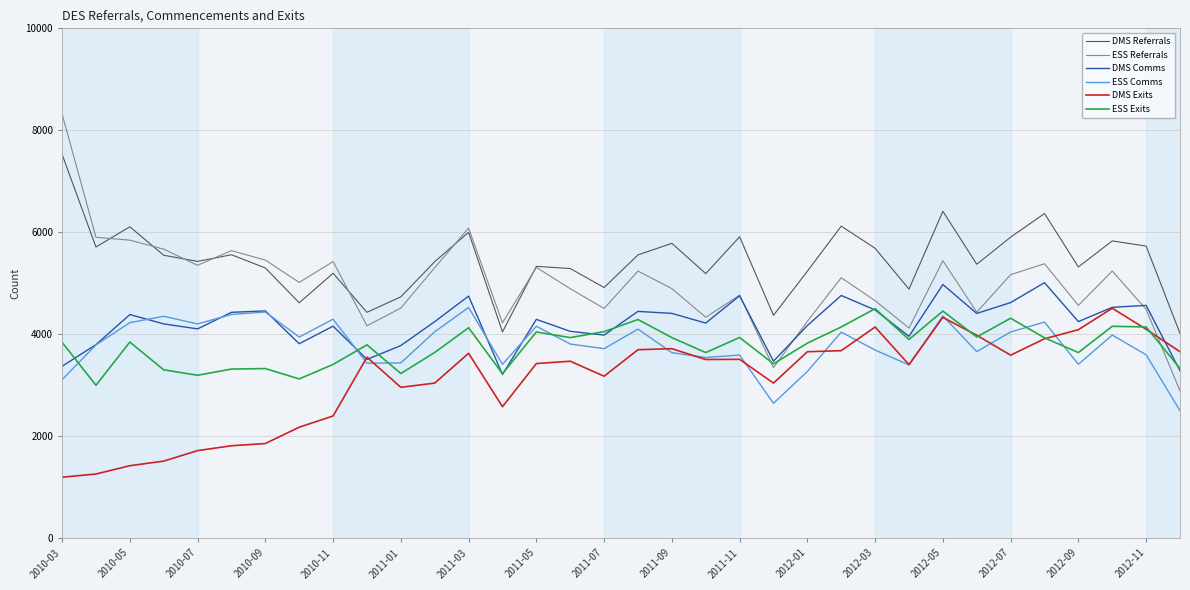

What is the maximum value for ESS Exits?

4502